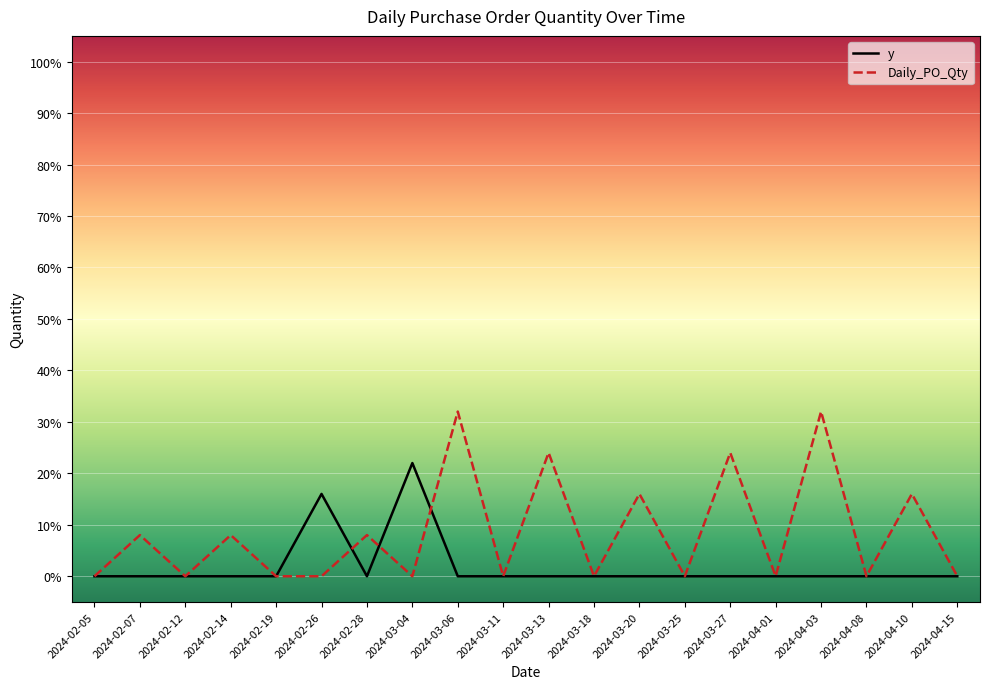

Rank the series by their maximum value, from highest to lowest.

Daily_PO_Qty, y